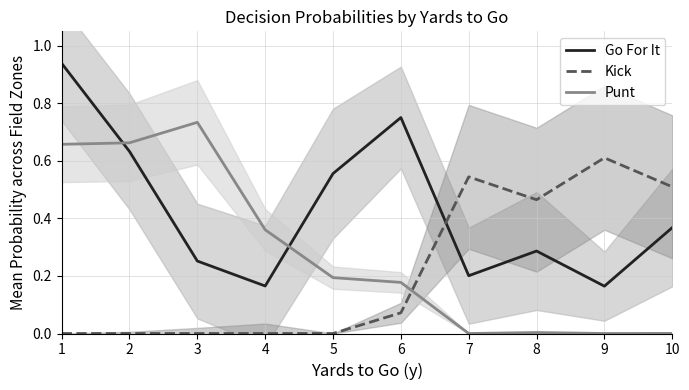

True or false: Kick and Punt cross at least once.

True